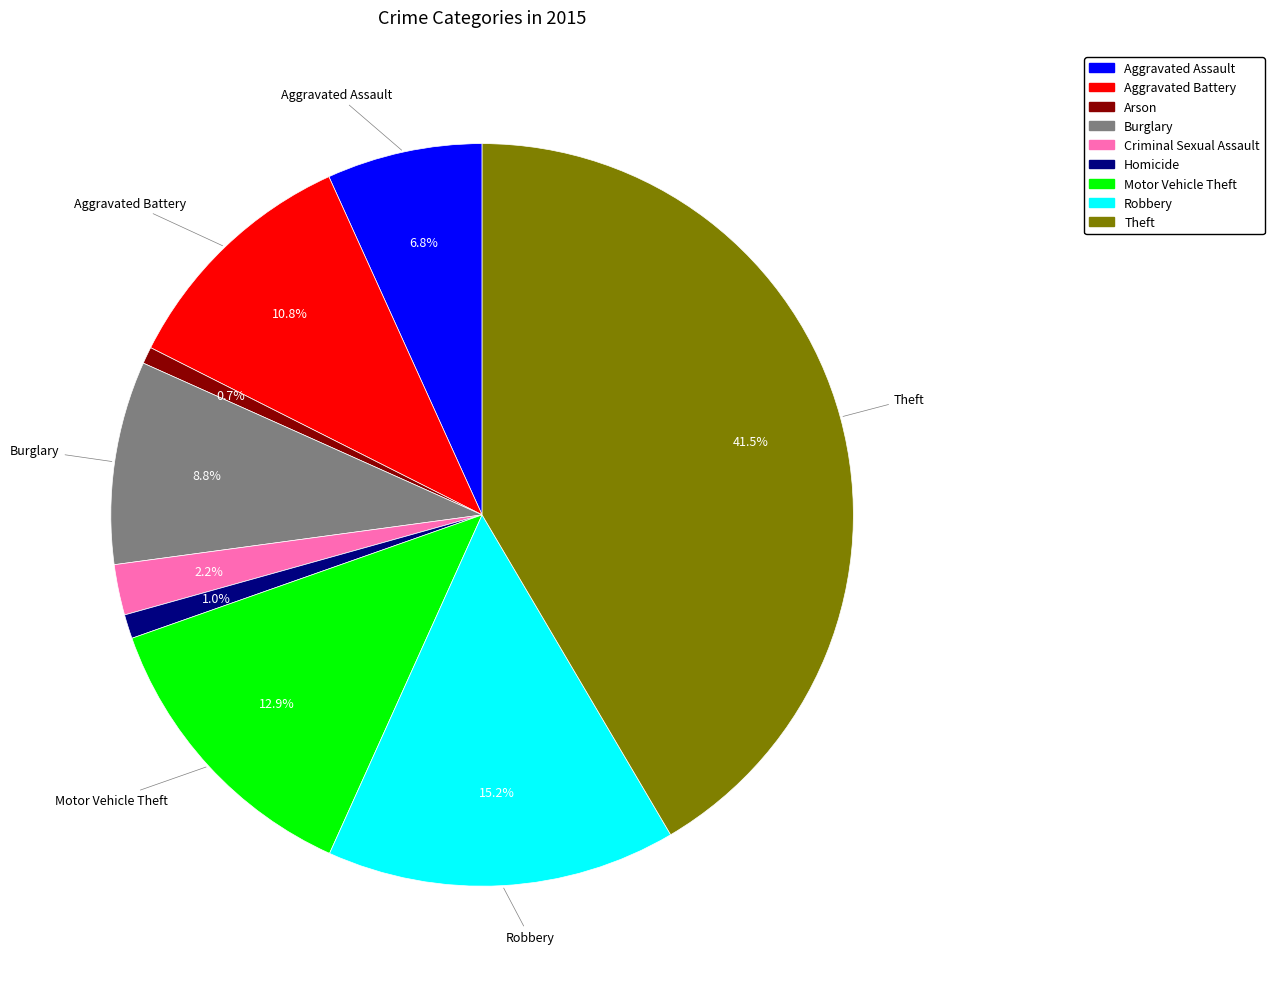

How many segments does this pie chart have?

9